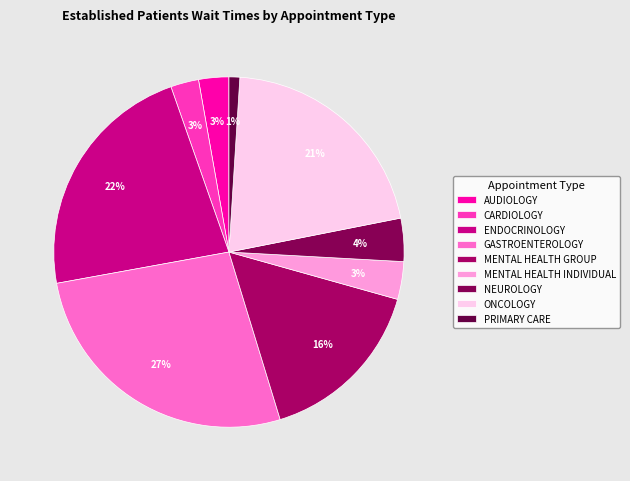

Which category has the smallest portion of the pie?

PRIMARY CARE